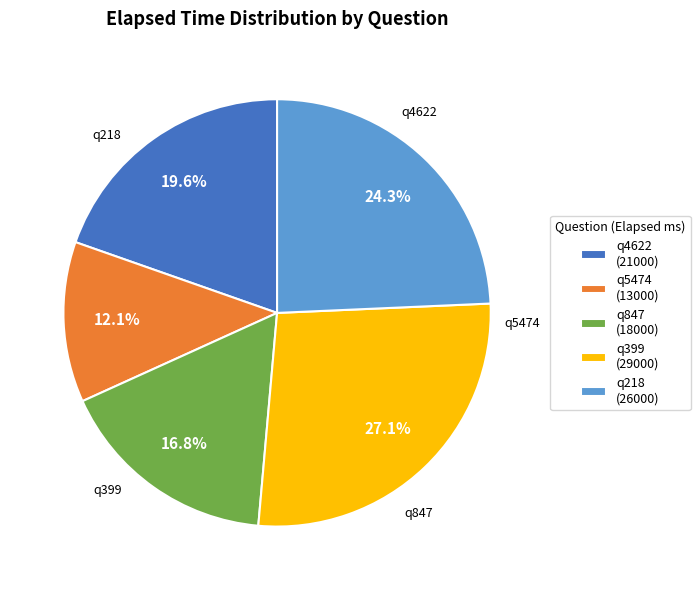

Which slice is the smallest?

q5474